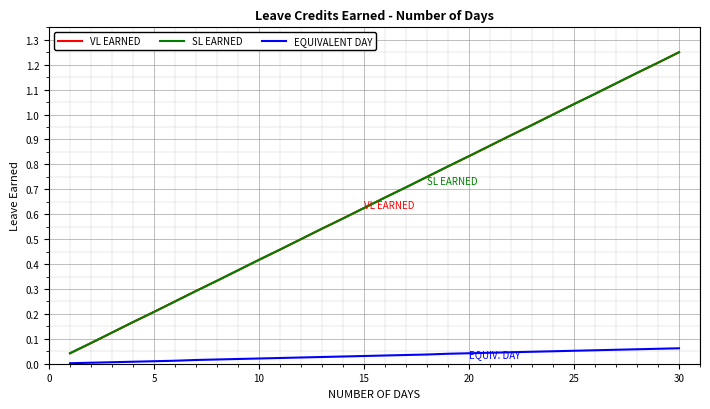

What is the difference between the maximum and second lowest values in the SL EARNED series?

1.2